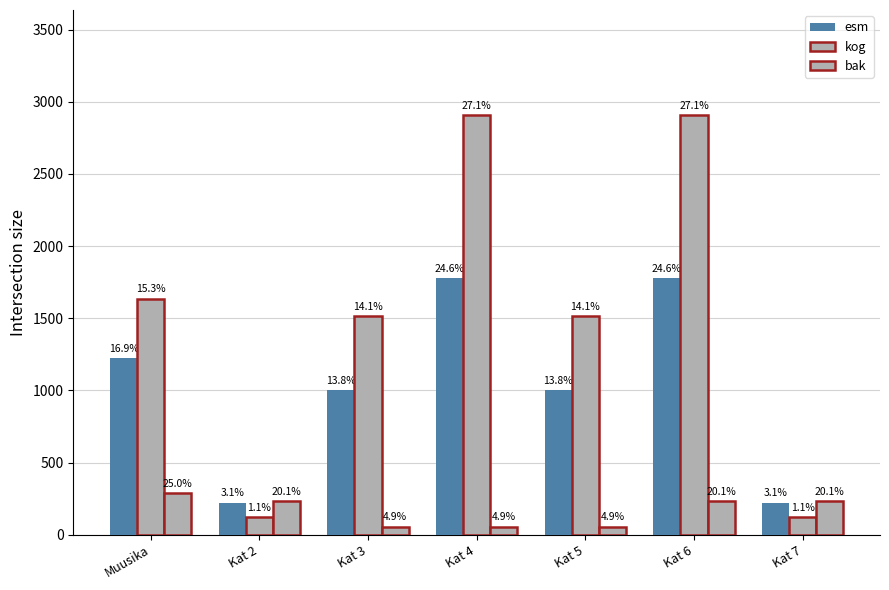

How many bars are there in each group?

3